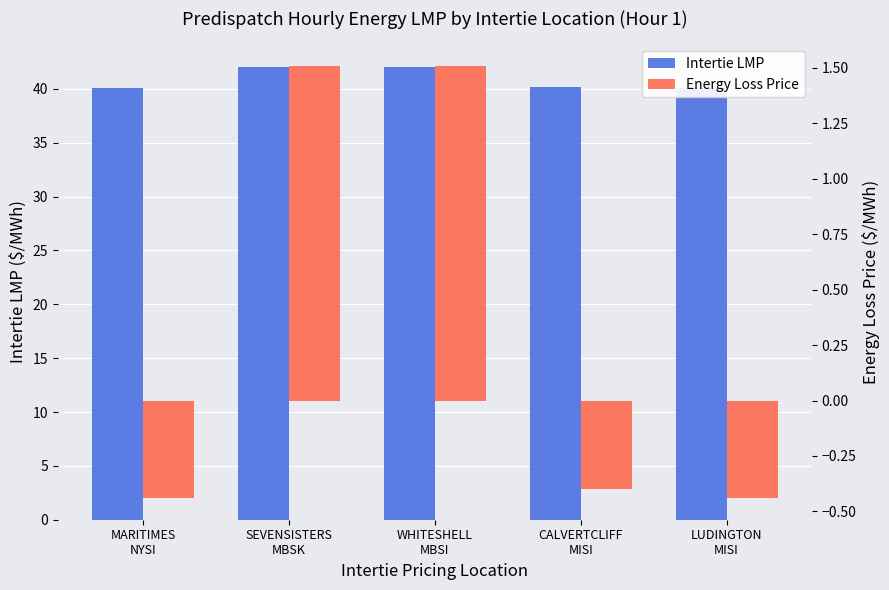

What is the sum of the Intertie LMP values at WHITESHELL
MBSI and SEVENSISTERS
MBSK?

84.1